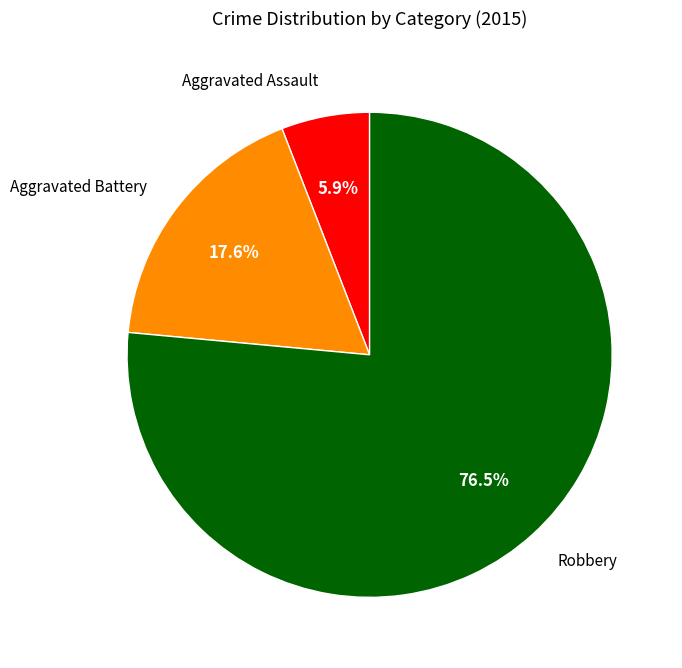

What is the smallest slice in the pie chart?

Aggravated Assault